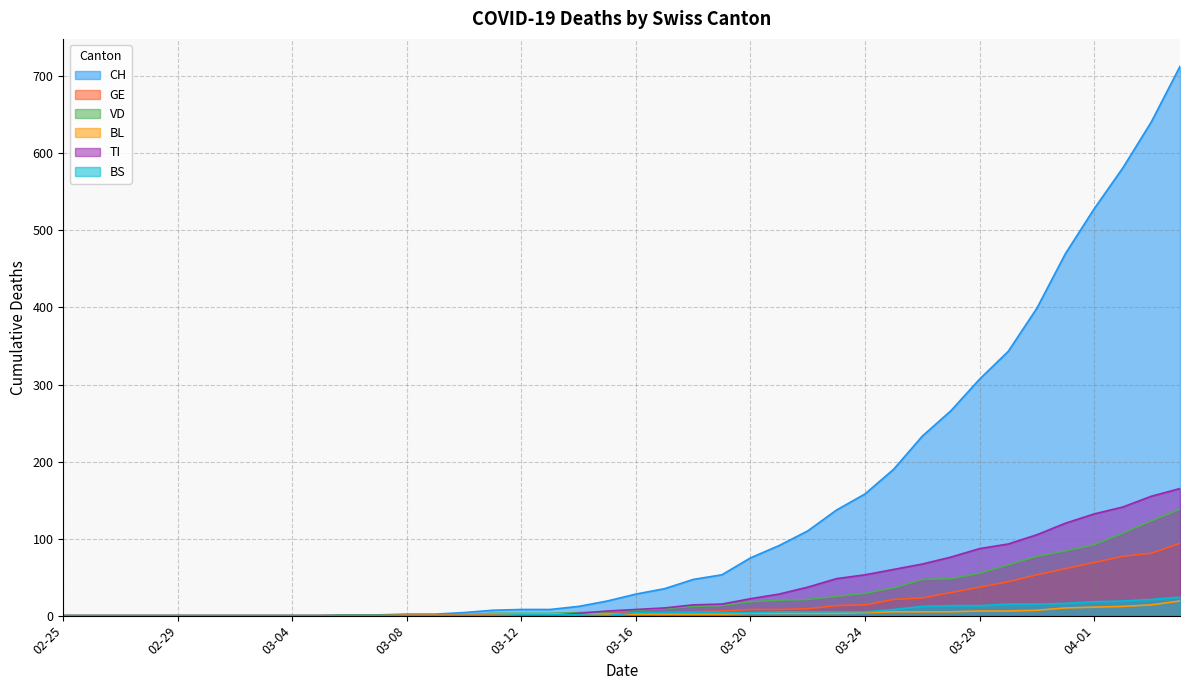

How many lines are shown in the chart?

6